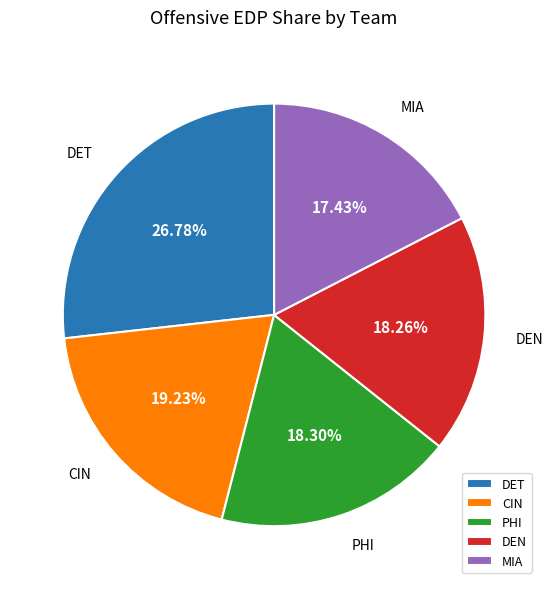

To the nearest percent, what is the difference between the largest and smallest slice percentages?

9%